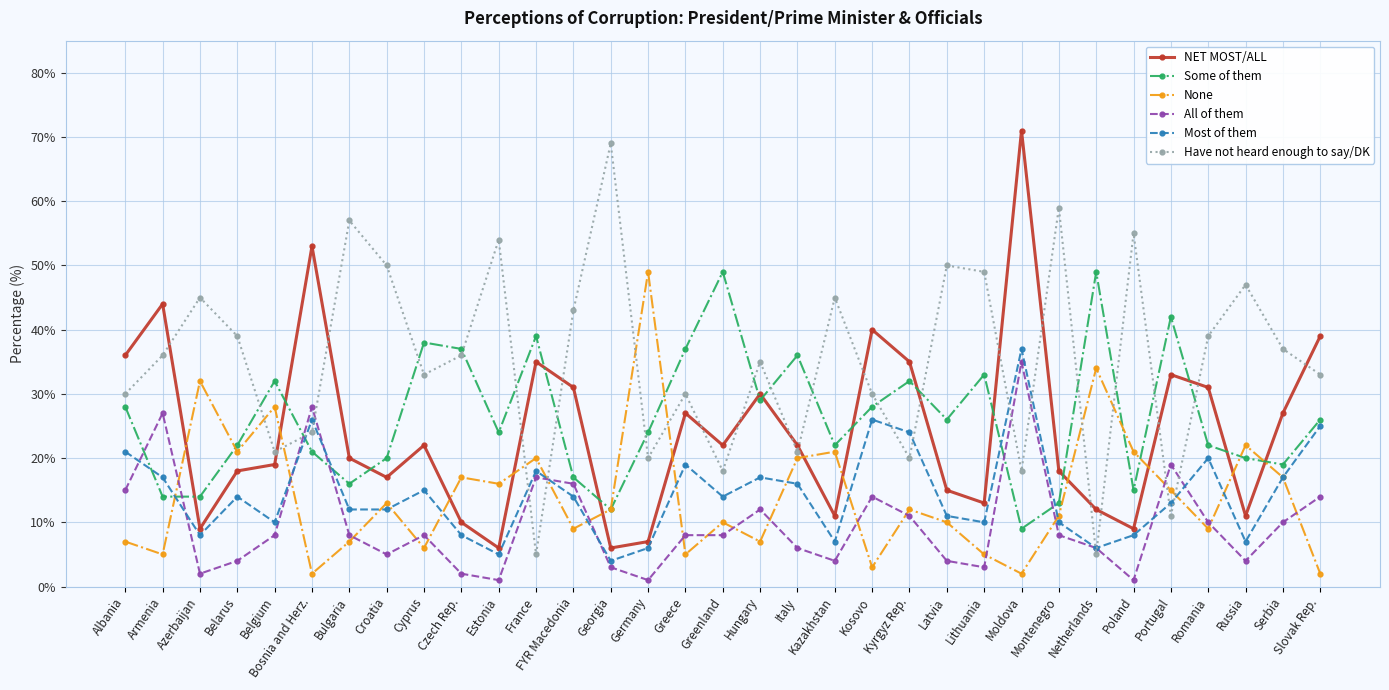

What is the sum of the Most of them values at France and Kosovo?

44